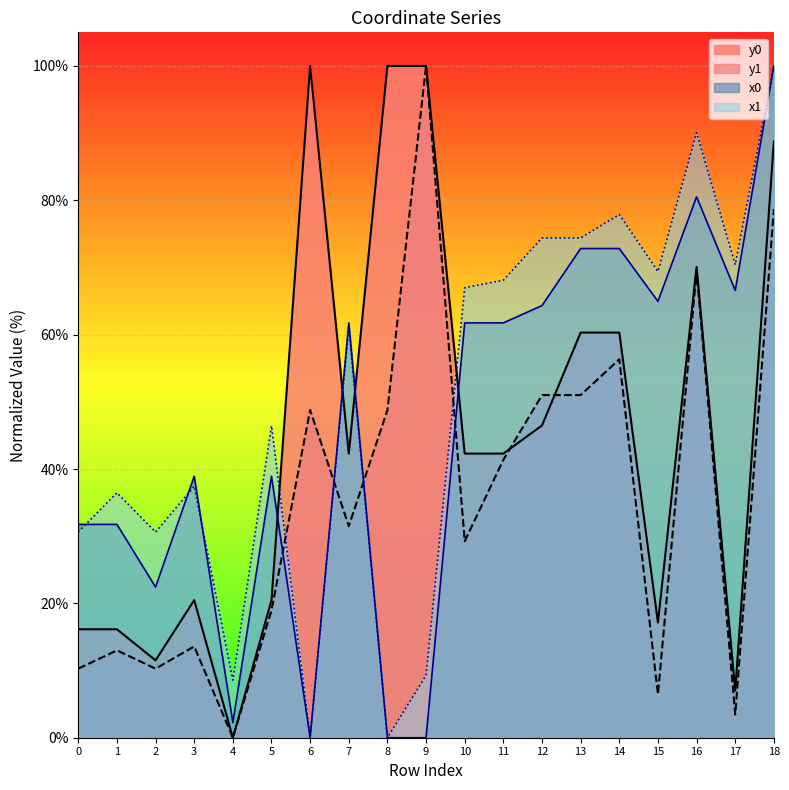

Which has a higher value, 2 or 7?

7